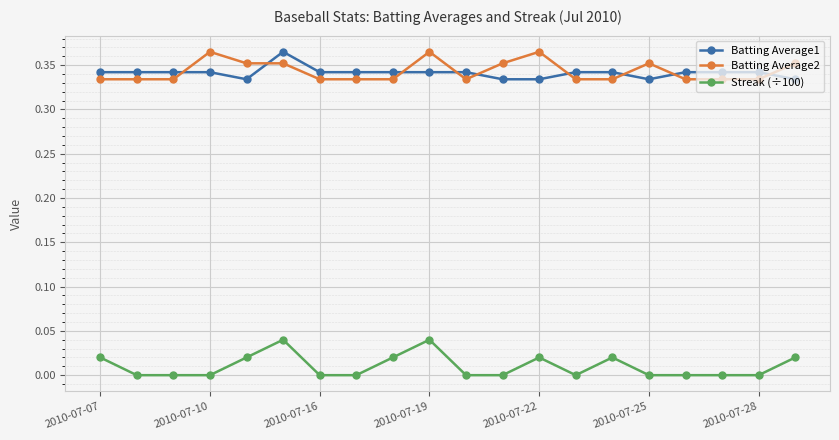

True or false: Streak (÷100) has more than 0 points higher than both neighbors.

True